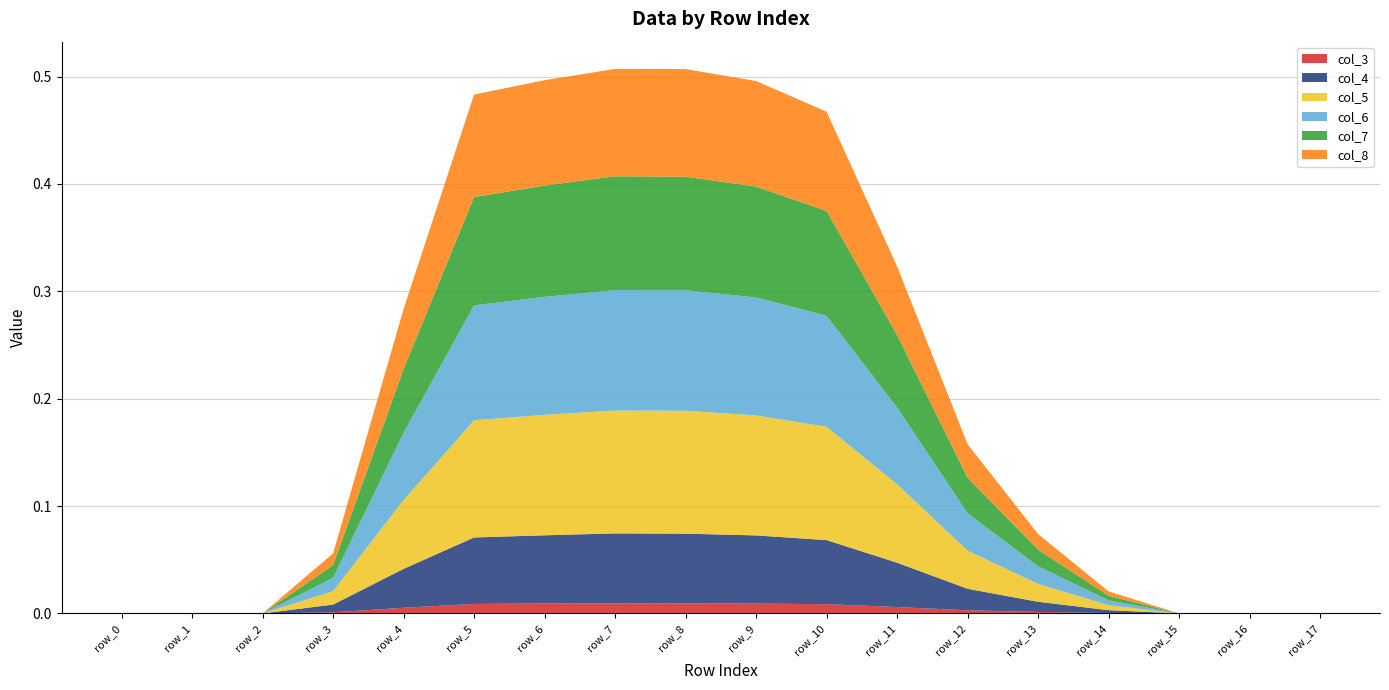

Reading right to left, what are all the values shown in this chart?

col_3: 0.0	0.0	0.0	0.0	0.0	0.0	0.0	0.0	0.0	0.0	0.0	0.0	0.0	0.0	0.0	0.0	0.0	0.0
col_4: 0.0	0.0	0.0	0.0	0.0	0.0	0.0	0.1	0.1	0.1	0.1	0.1	0.1	0.0	0.0	0.0	0.0	0.0
col_5: 0.0	0.0	0.0	0.0	0.0	0.0	0.1	0.1	0.1	0.1	0.1	0.1	0.1	0.1	0.0	0.0	0.0	0.0
col_6: 0.0	0.0	0.0	0.0	0.0	0.0	0.1	0.1	0.1	0.1	0.1	0.1	0.1	0.1	0.0	0.0	0.0	0.0
col_7: 0.0	0.0	0.0	0.0	0.0	0.0	0.1	0.1	0.1	0.1	0.1	0.1	0.1	0.1	0.0	0.0	0.0	0.0
col_8: 0.0	0.0	0.0	0.0	0.0	0.0	0.1	0.1	0.1	0.1	0.1	0.1	0.1	0.1	0.0	0.0	0.0	0.0